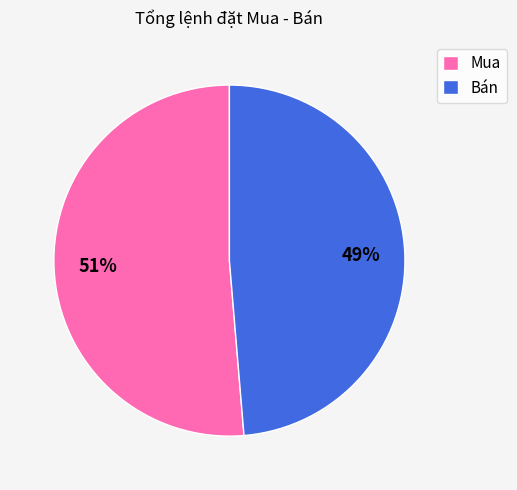

Is there a majority slice in this chart?

Yes